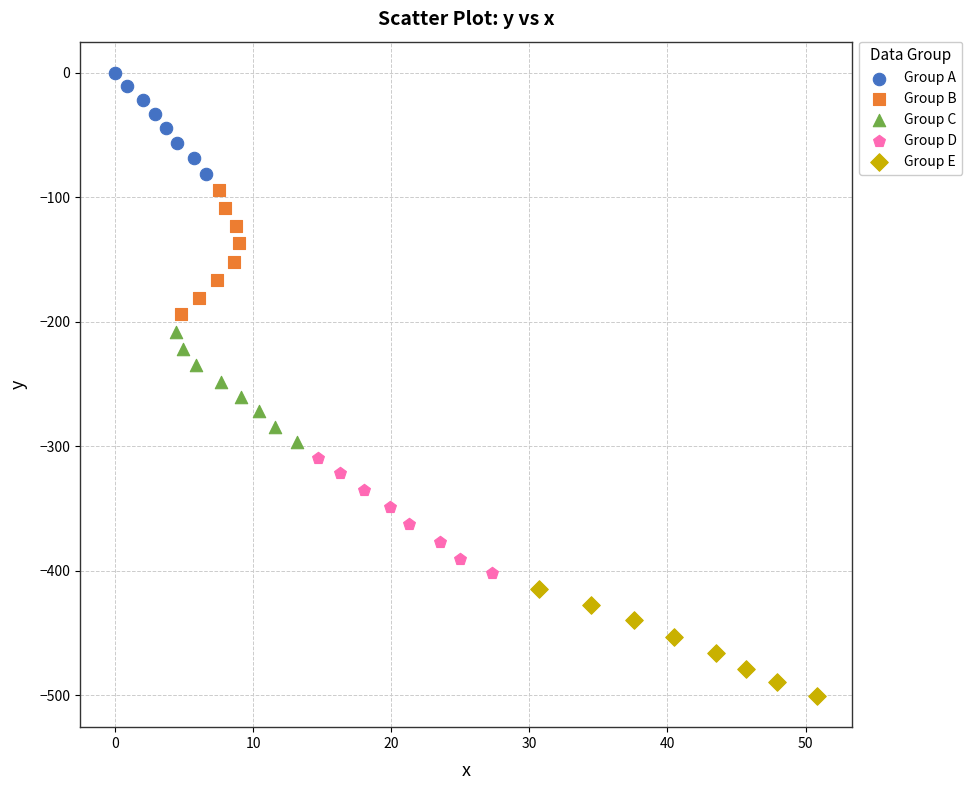

Which series reaches the minimum Y coordinate?

Group E